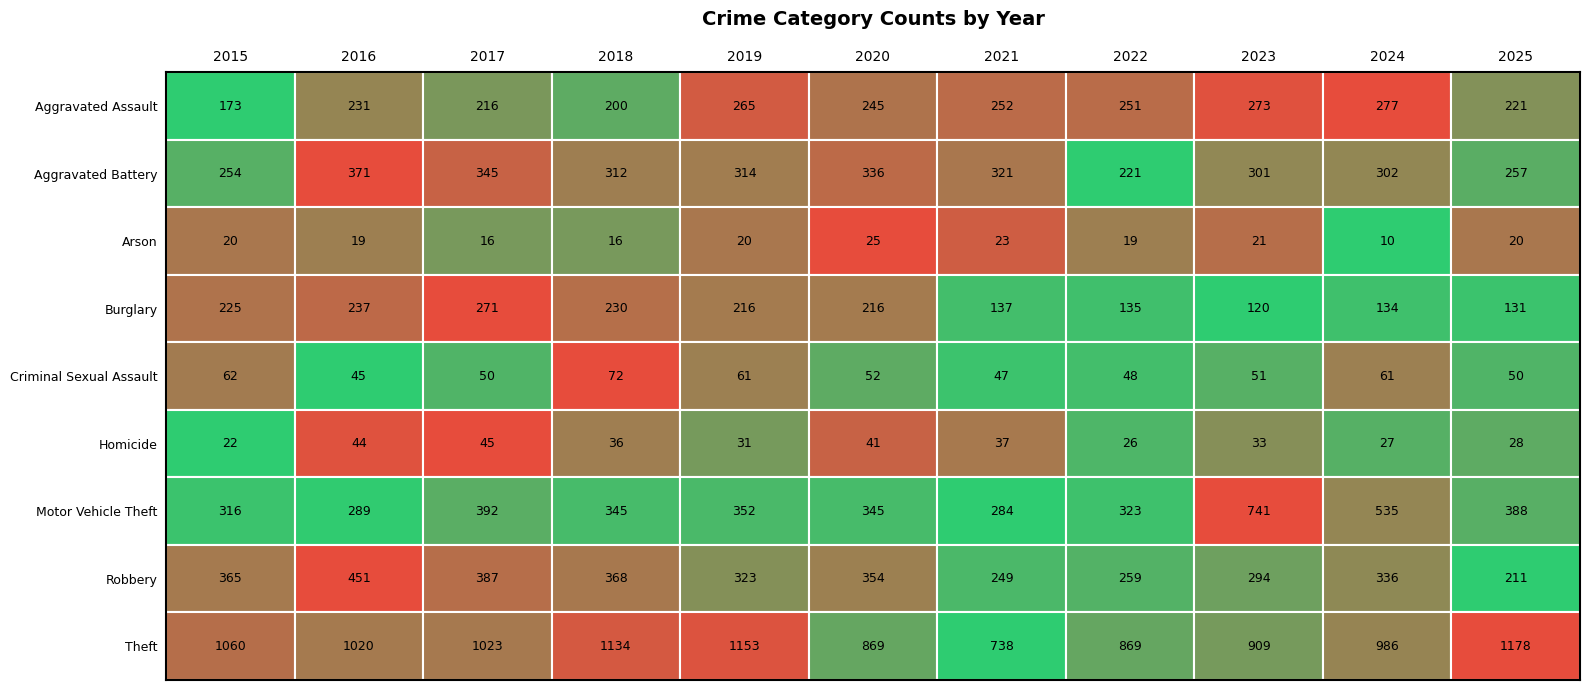

List the series in order of their peak value, lowest first.

Arson, Homicide, Criminal Sexual Assault, Burglary, Aggravated Assault, Aggravated Battery, Robbery, Motor Vehicle Theft, Theft